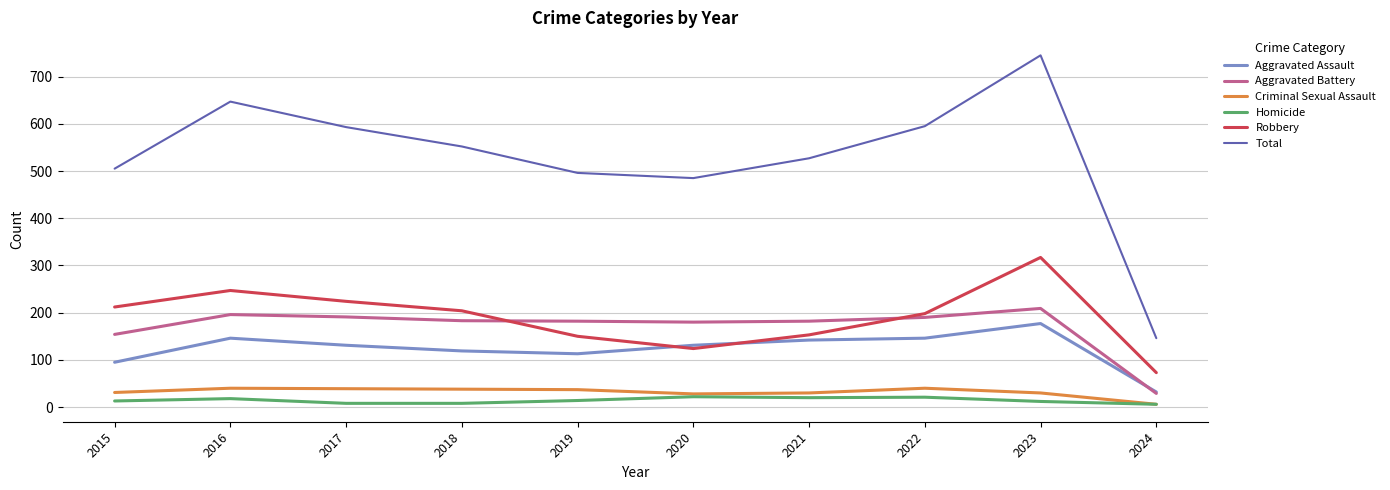

The Robbery series shows 179 at 2020. True or false?

False